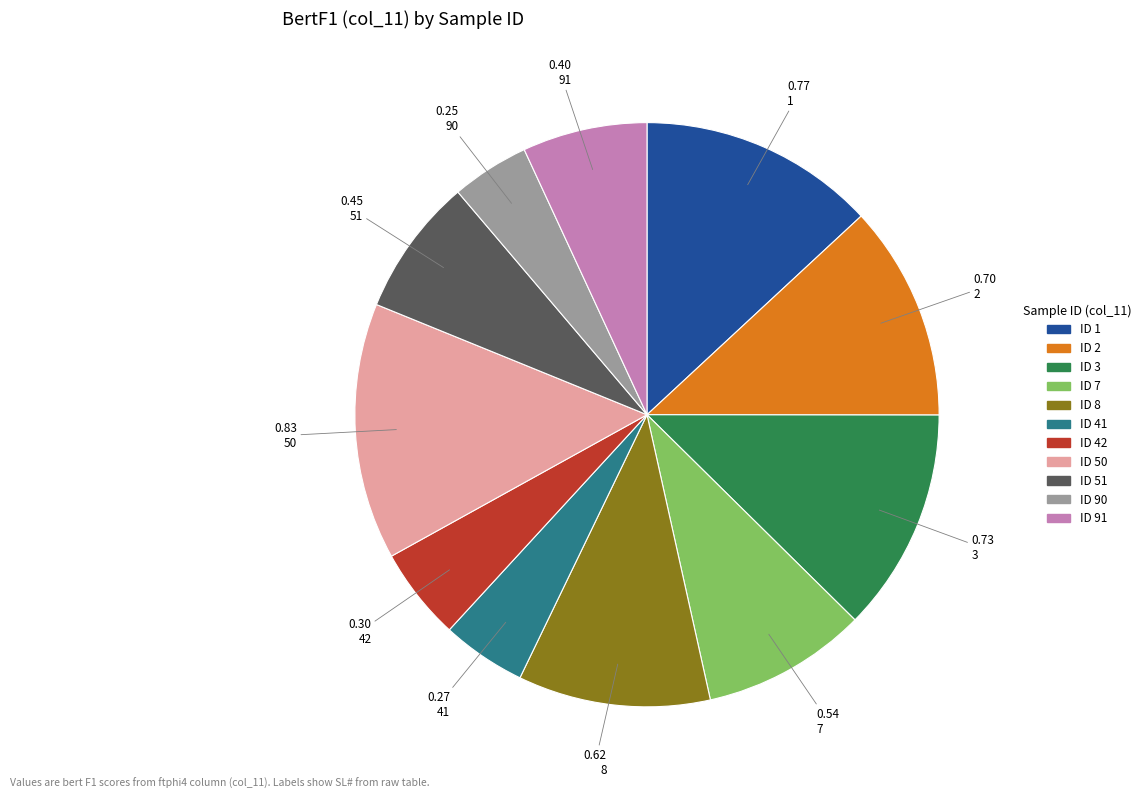

Is there a majority slice in this chart?

No